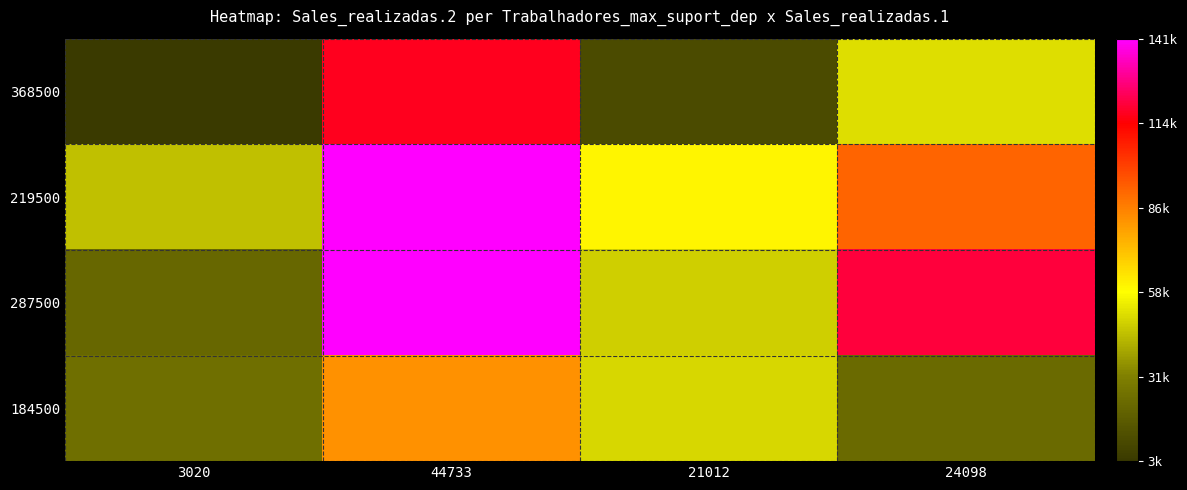

Reading right to left, what are all the values shown in this chart?

368500: 24098=51469	21012=10411	44733=116680	3020=3020
219500: 24098=91751	21012=60463	44733=140901	3020=44733
287500: 24098=119715	21012=48020	44733=141219	3020=21012
184500: 24098=22015	21012=49828	44733=81965	3020=24098